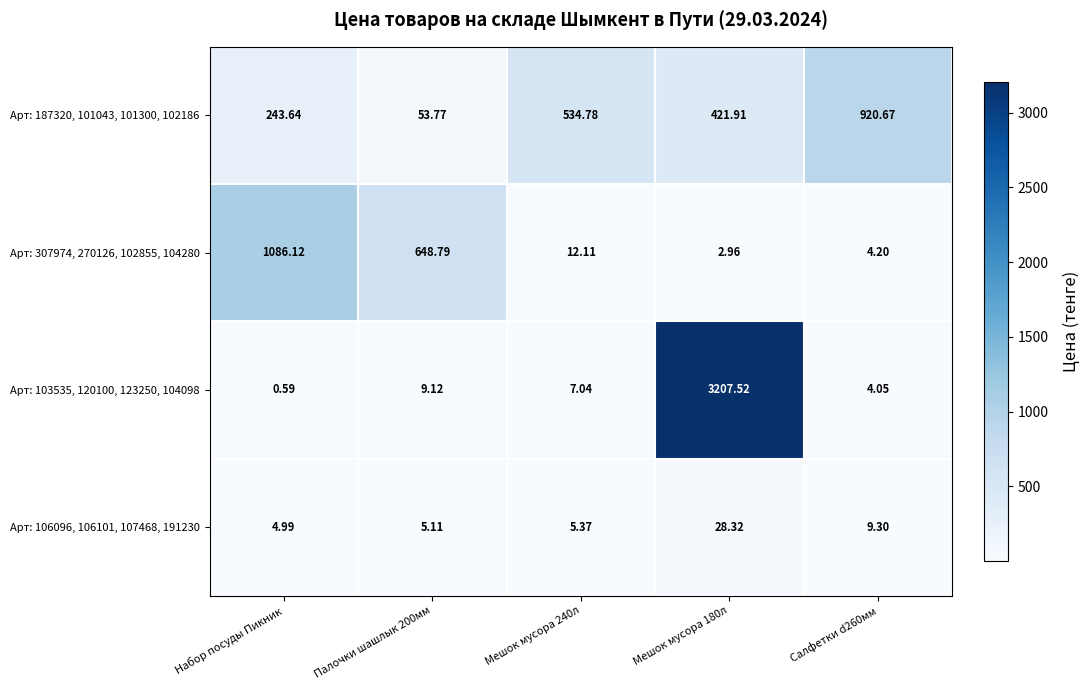

Which category has the lowest value in the Арт: 106096, 106101, 107468, 191230 series?

Набор посуды Пикник